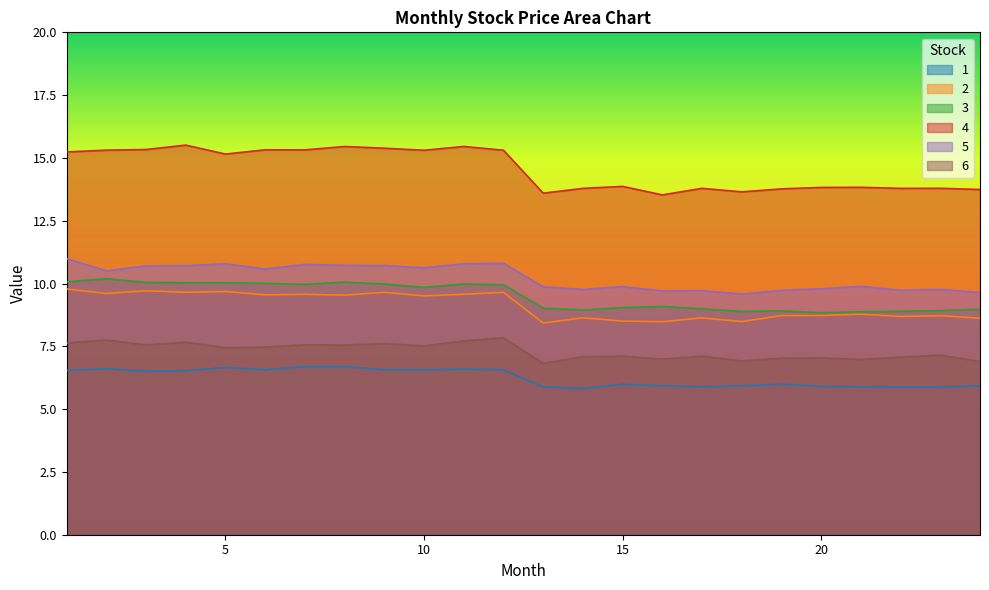

What is the value of the 3 point at the 22nd from the left?

8.9